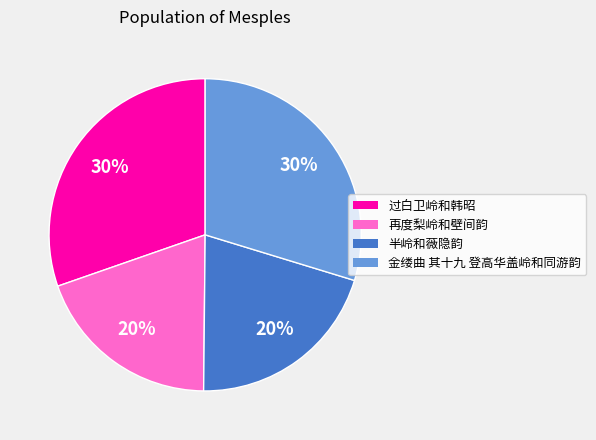

Is there a majority slice in this chart?

No